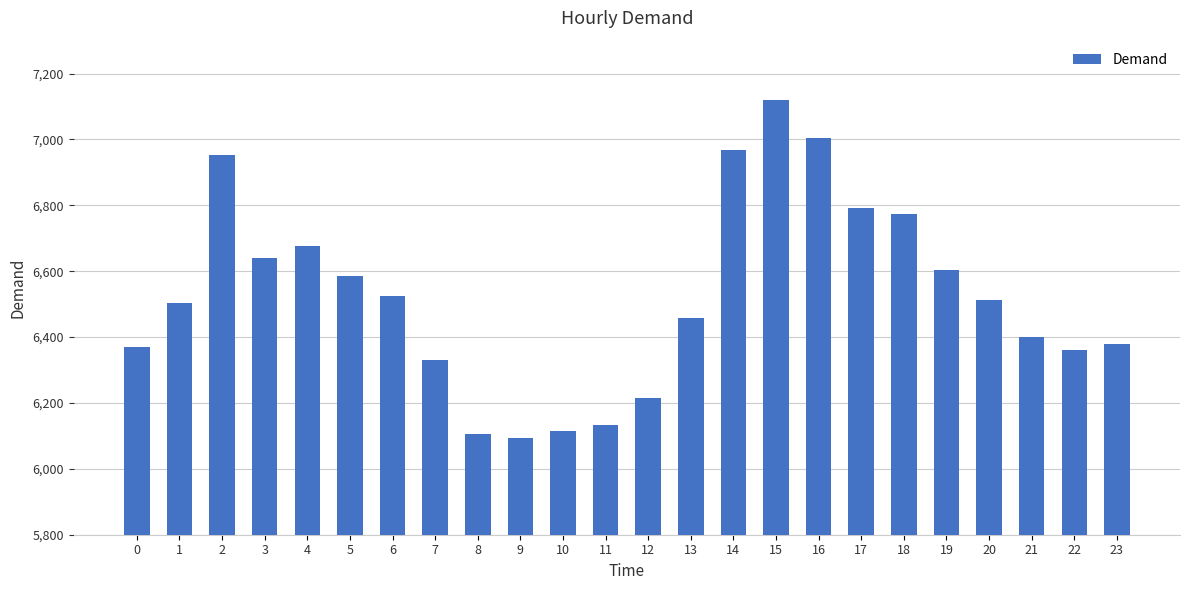

What is the greatest value displayed?

7120